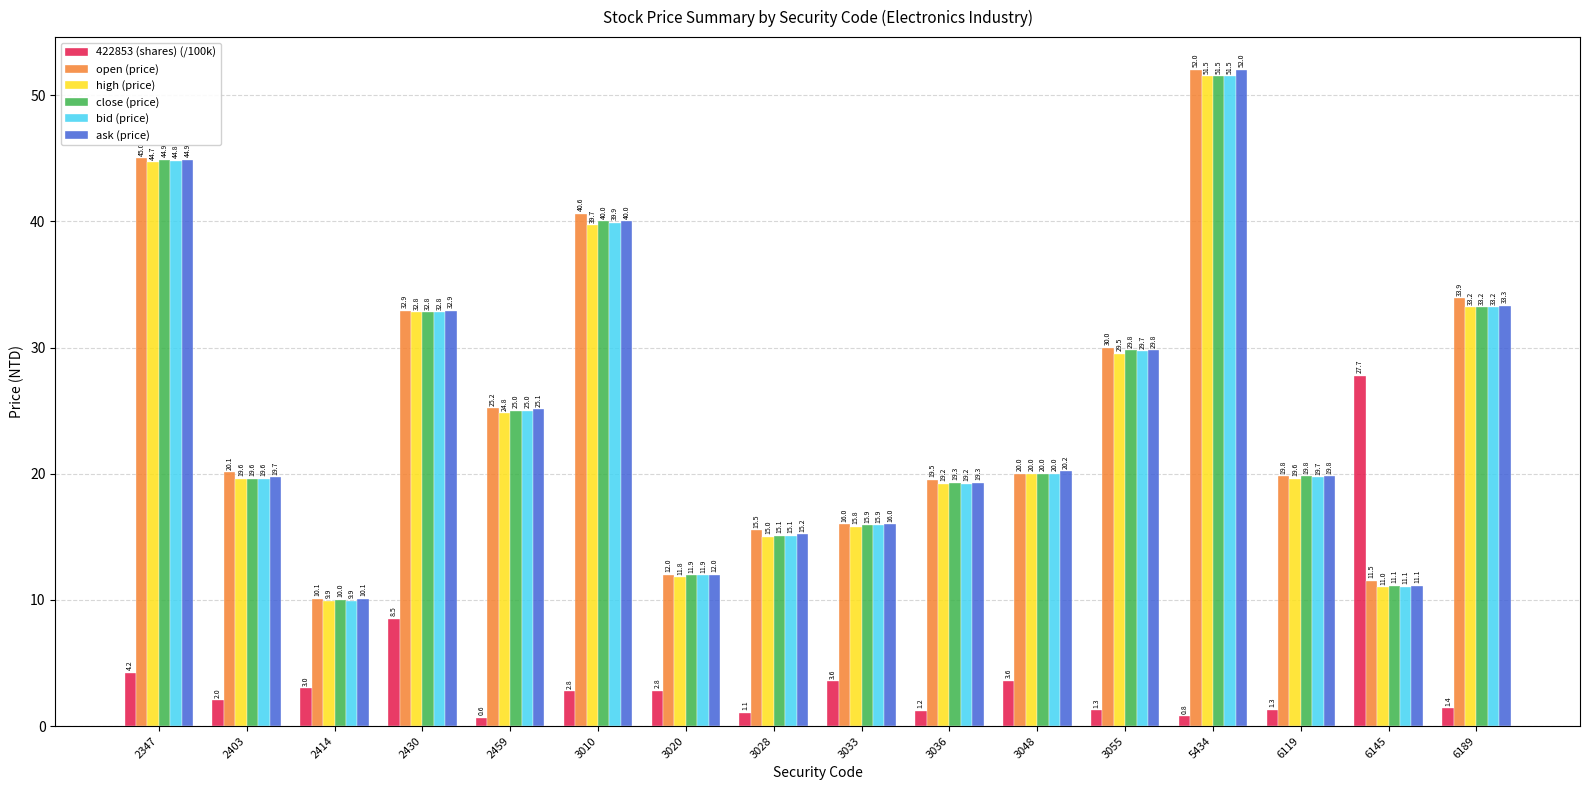

Where is close (price) nearest to the value 30?

3055